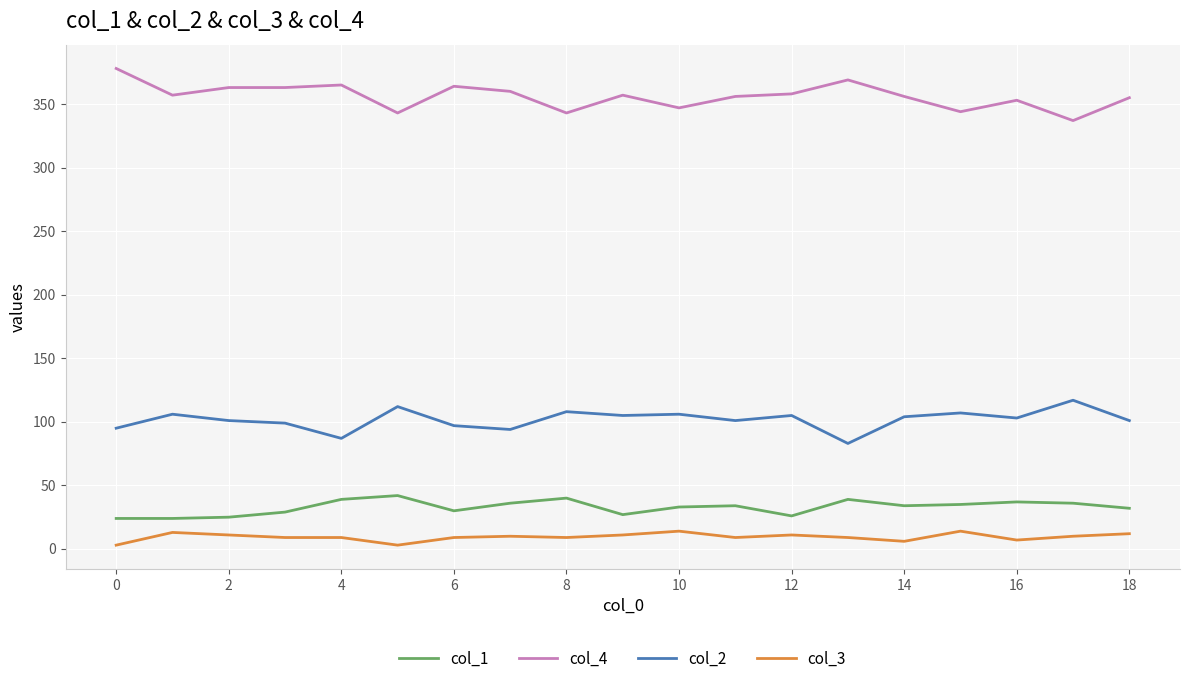

What is the maximum value shown in the chart?

378